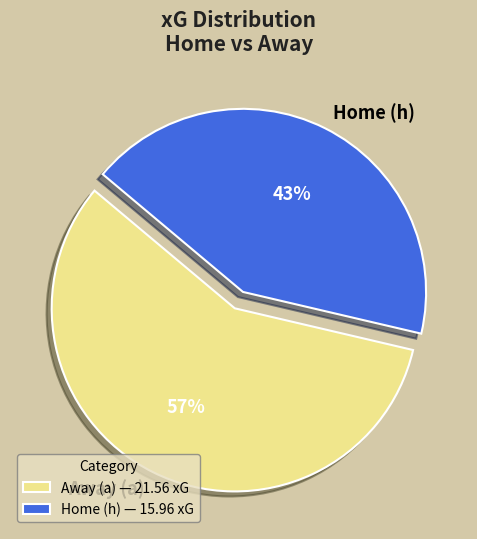

True or false: Away (a) accounts for 57% of the total.

True